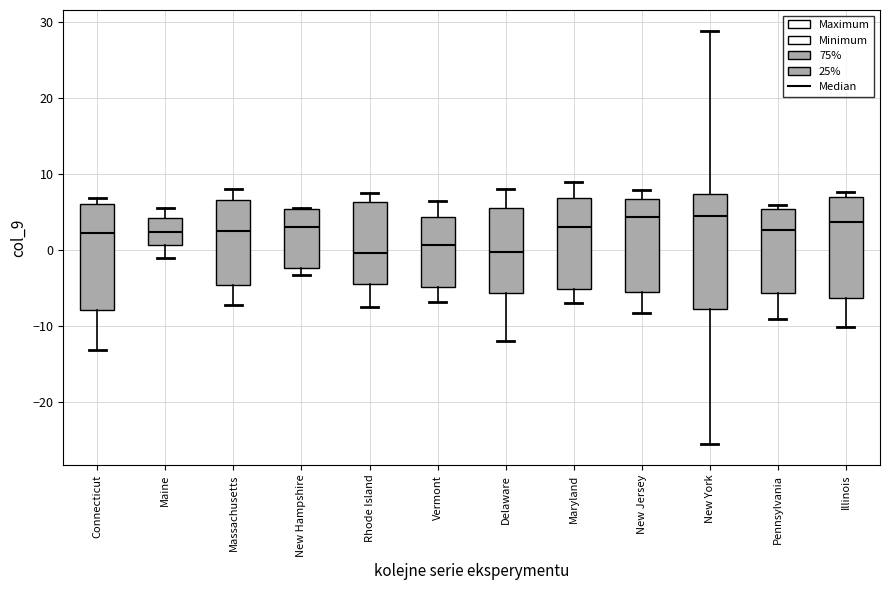

Where does the median line of the box for Delaware sit on the y-axis? The values are not printed on the chart, so give them approximately, as read against the axis.

0